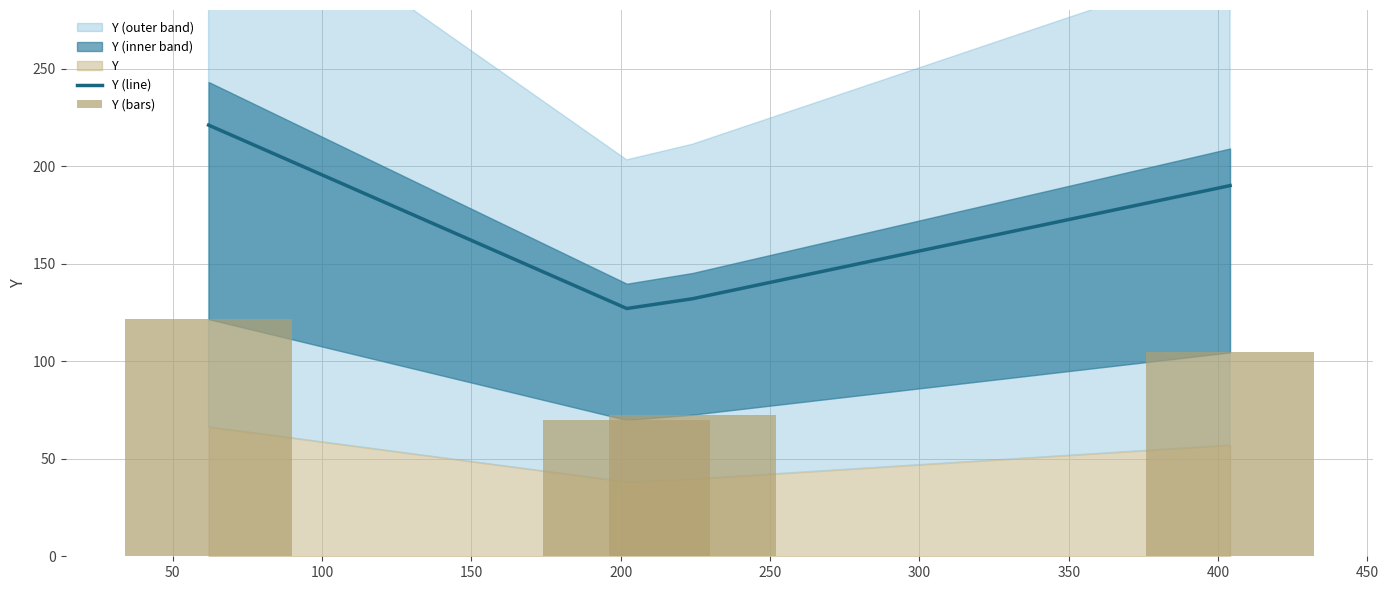

In Y (line), how many points are lower than both neighbors (excluding endpoints)?

1